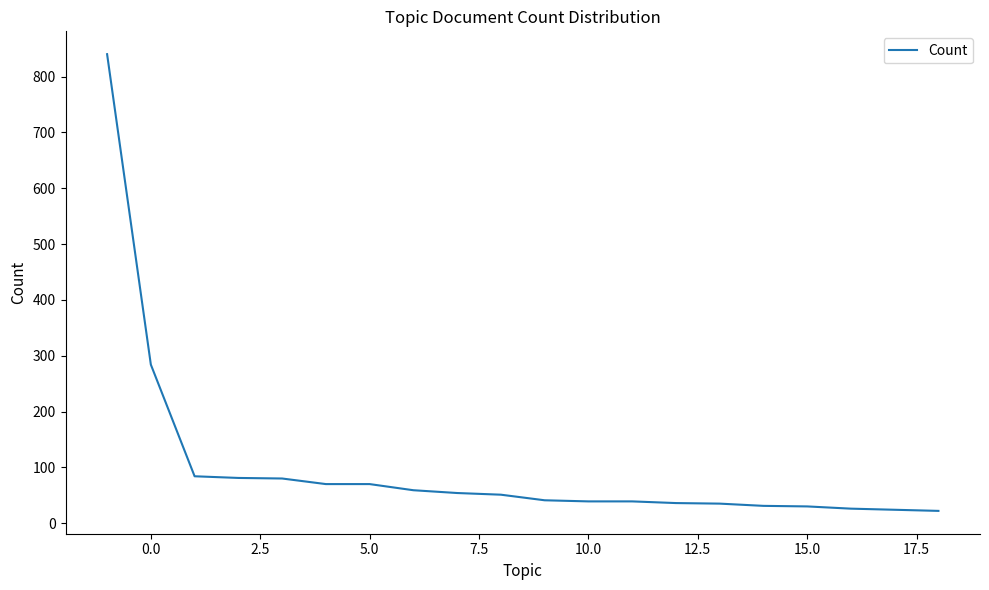

What is the greatest value displayed?

840